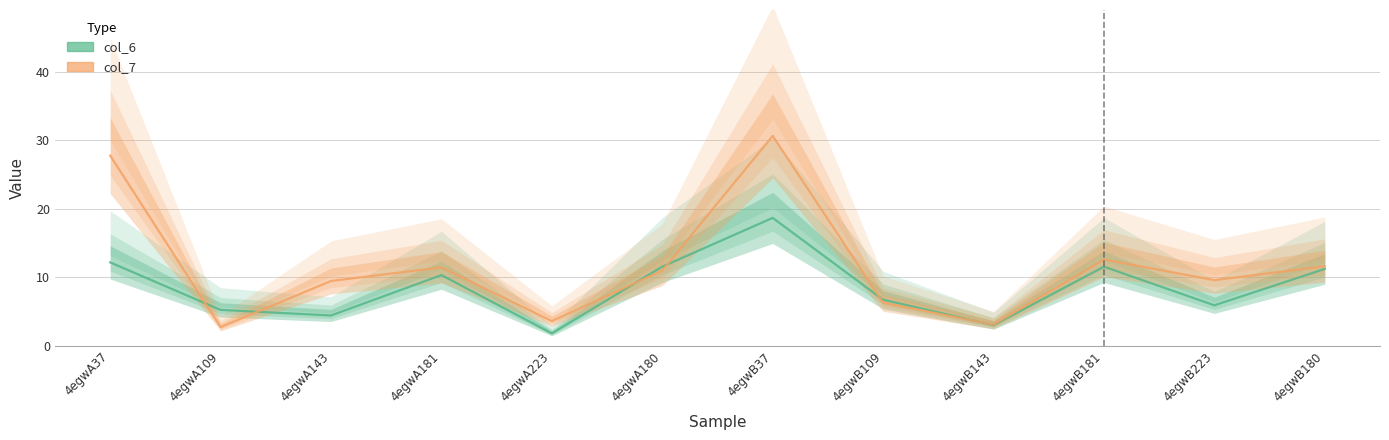

What is the difference between the maximum and minimum values in the col_6 series?

16.9